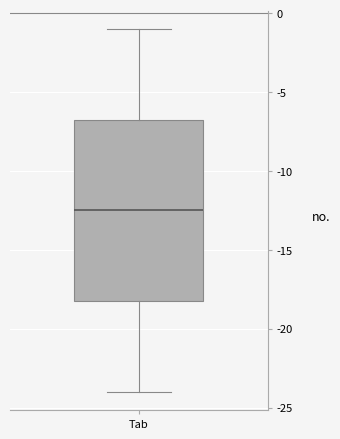

Transcribe this box plot: give where the median line is, the range the box spans, and where the two whiskers end, as read against the y-axis. The values are not printed on the chart, so give them approximately, as read against the axis.

median -12.5, box -18.0 to -6.5, whiskers -24.0 to -1.0